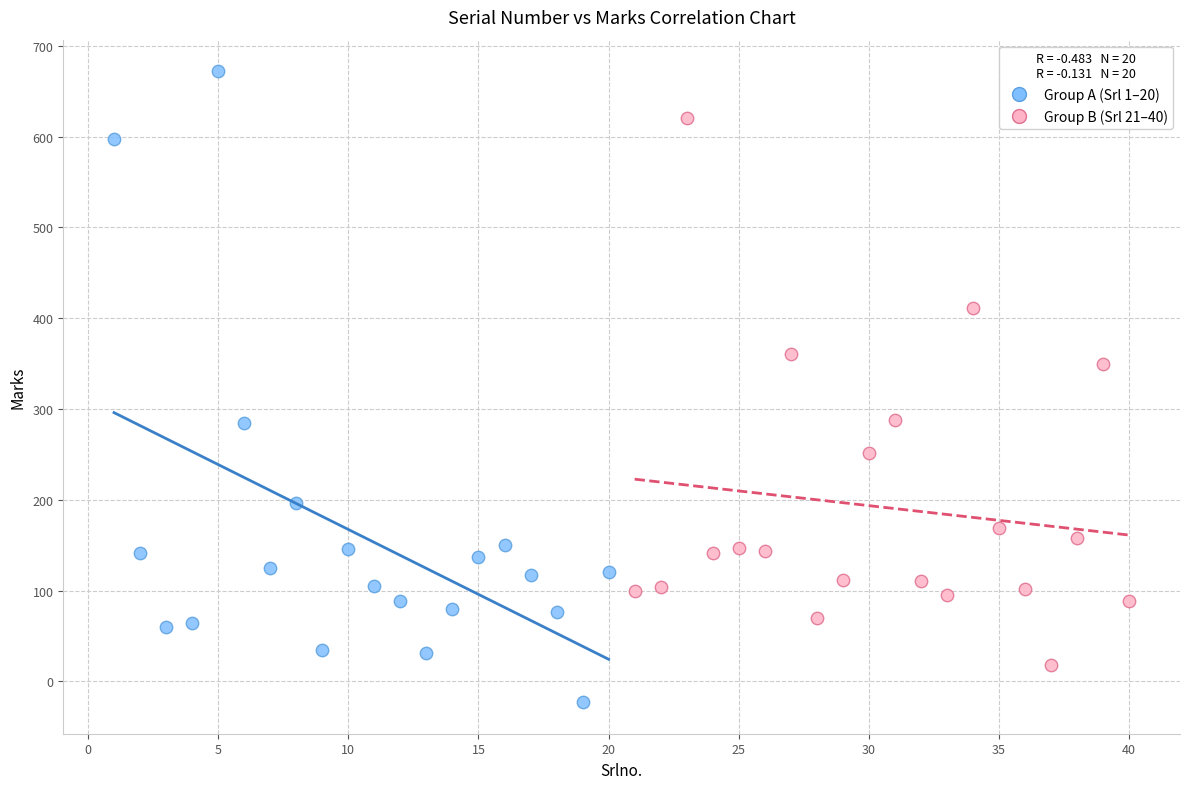

Which series has the widest spread of Y values?

Group A (Srl 1–20)